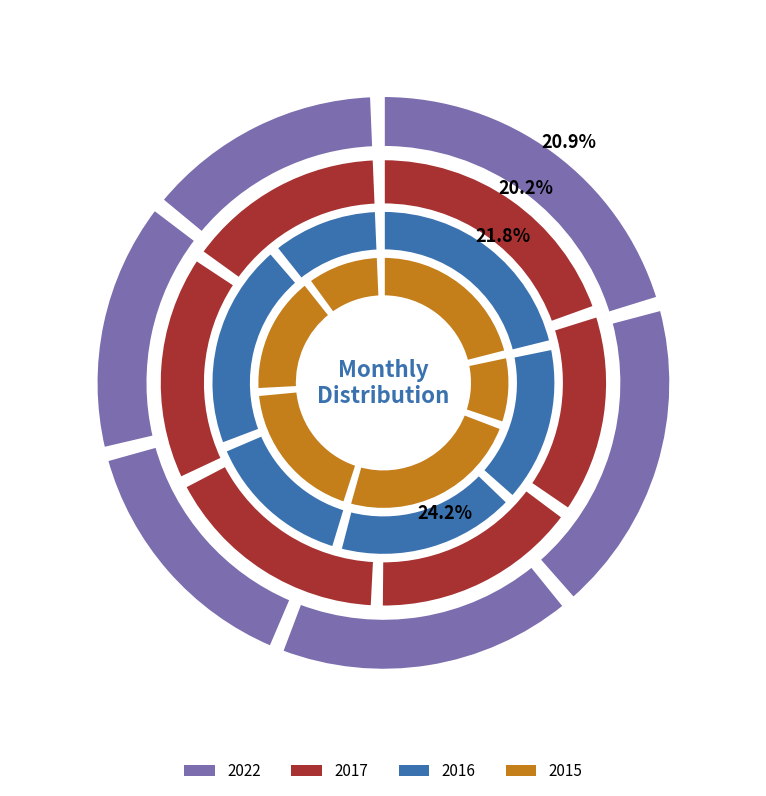

How many slices are in this pie chart?

6